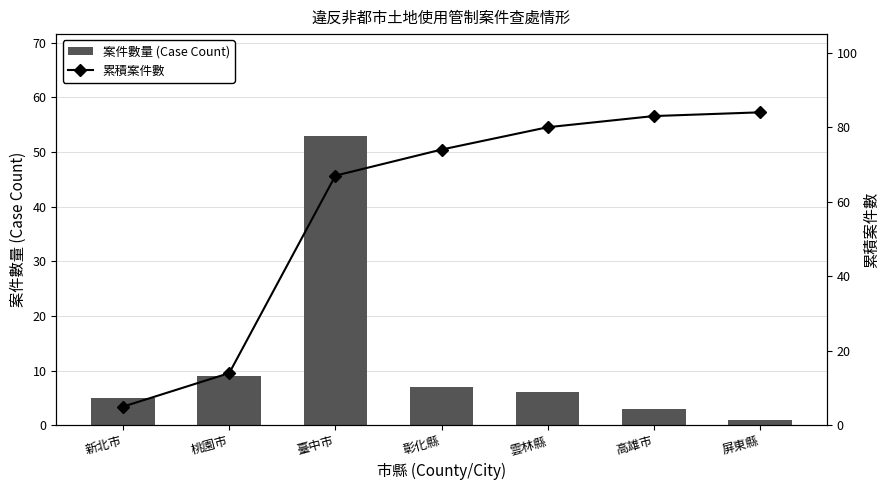

Is the value of 累積案件數 at 高雄市 greater than the value of 案件數量 (Case Count) at 彰化縣?

Yes